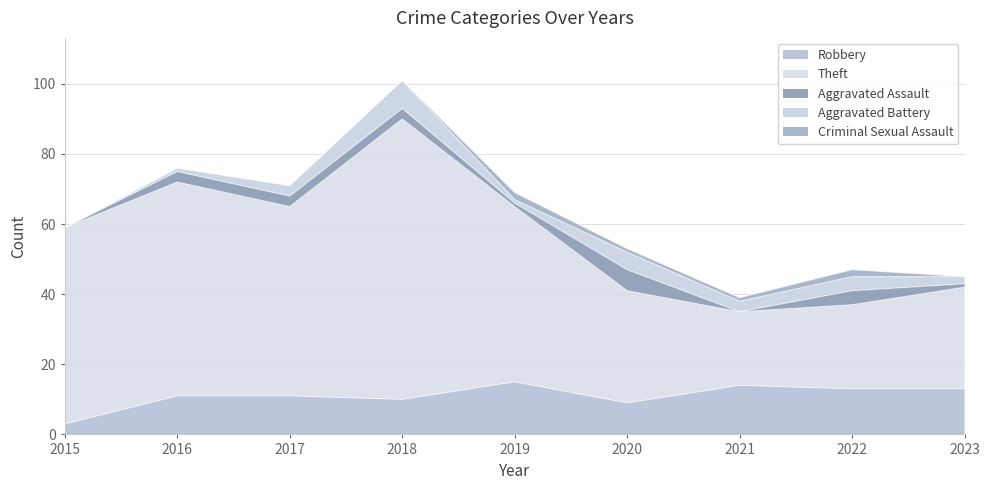

How many interior local peaks does the Criminal Sexual Assault series have?

2